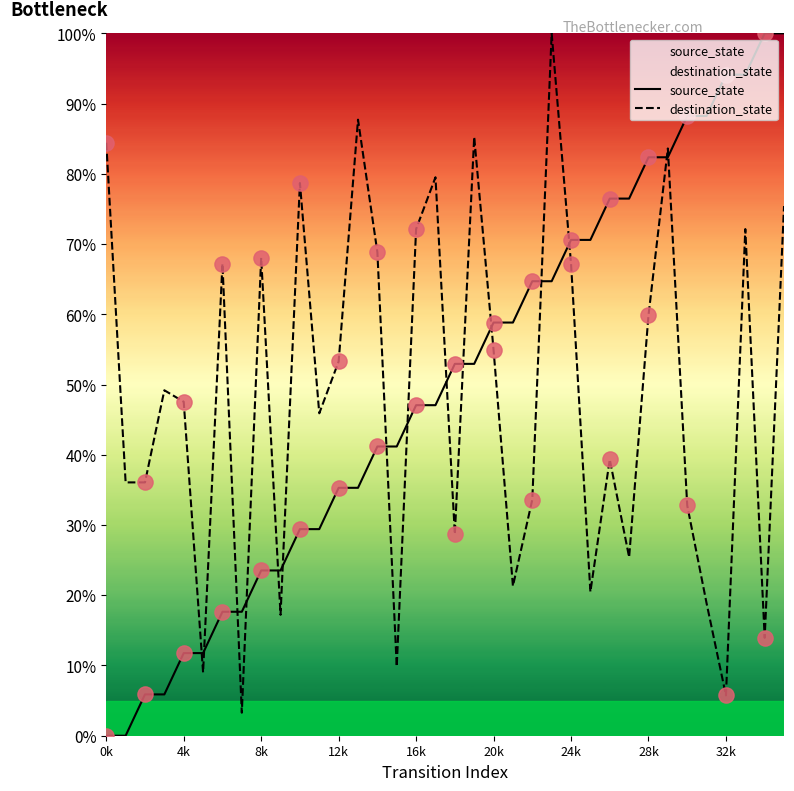

At which category is the sum across all series the highest?

35